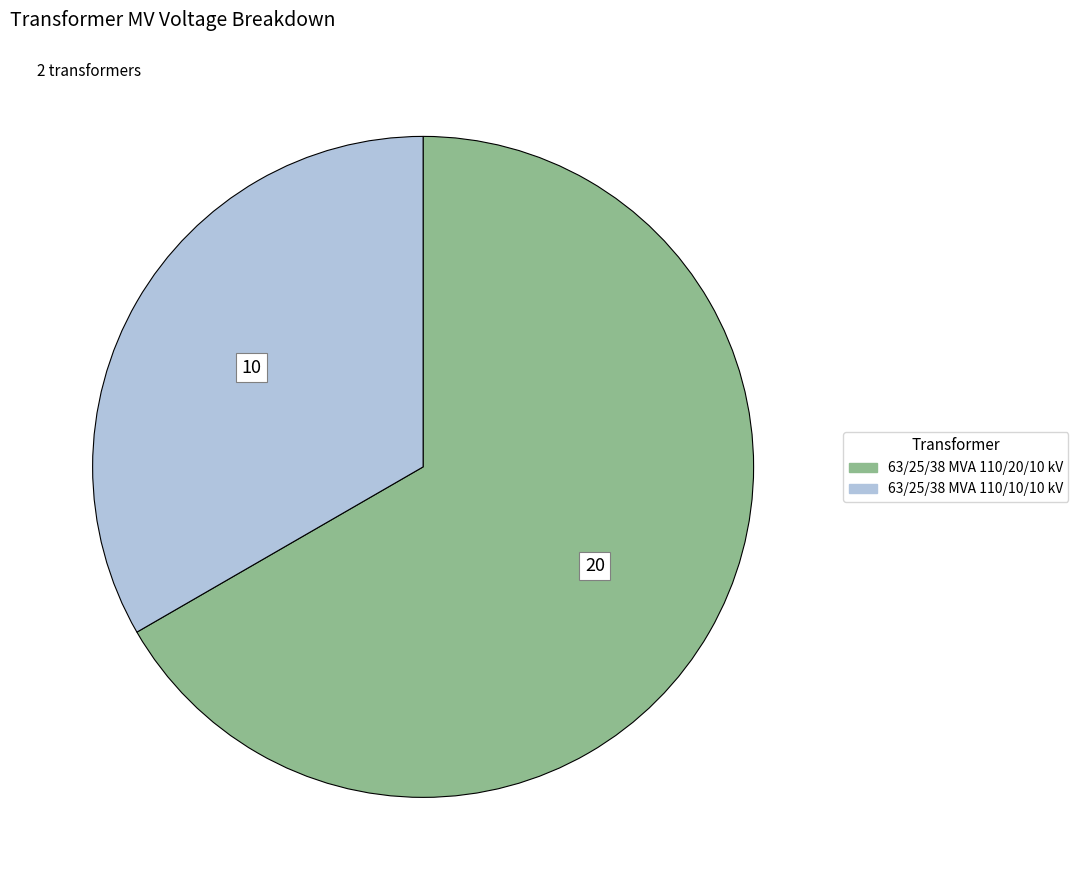

Count the number of slices in the pie.

2